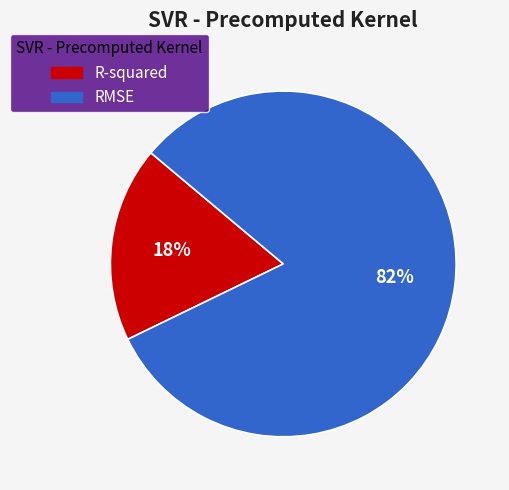

Is it true that RMSE is 72% of the pie?

False